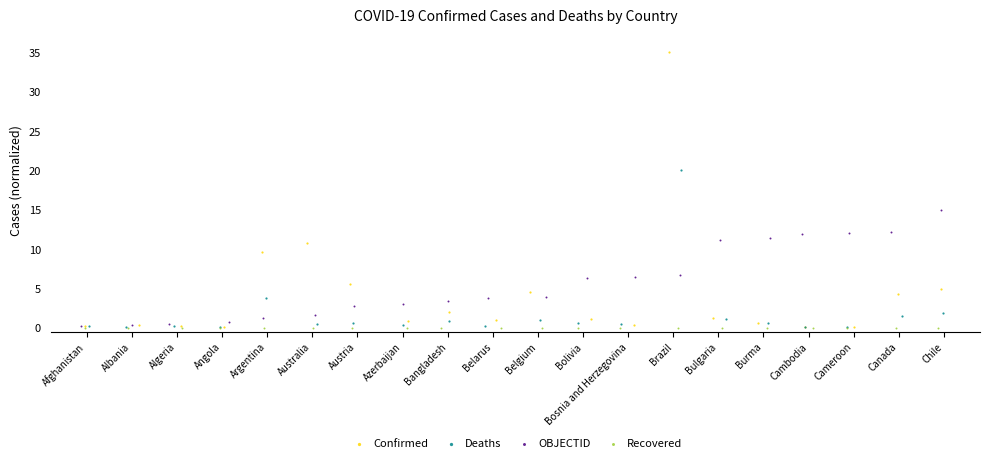

Which series reaches the maximum Y coordinate?

Confirmed